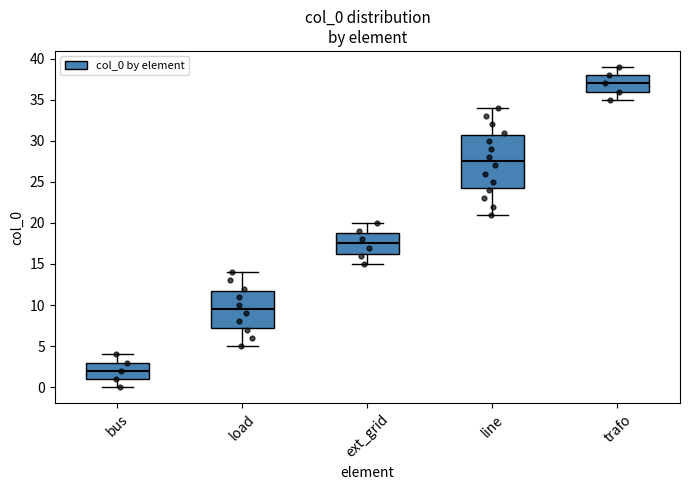

Comparing the boxes themselves (not the whiskers), which one is the tallest?

line